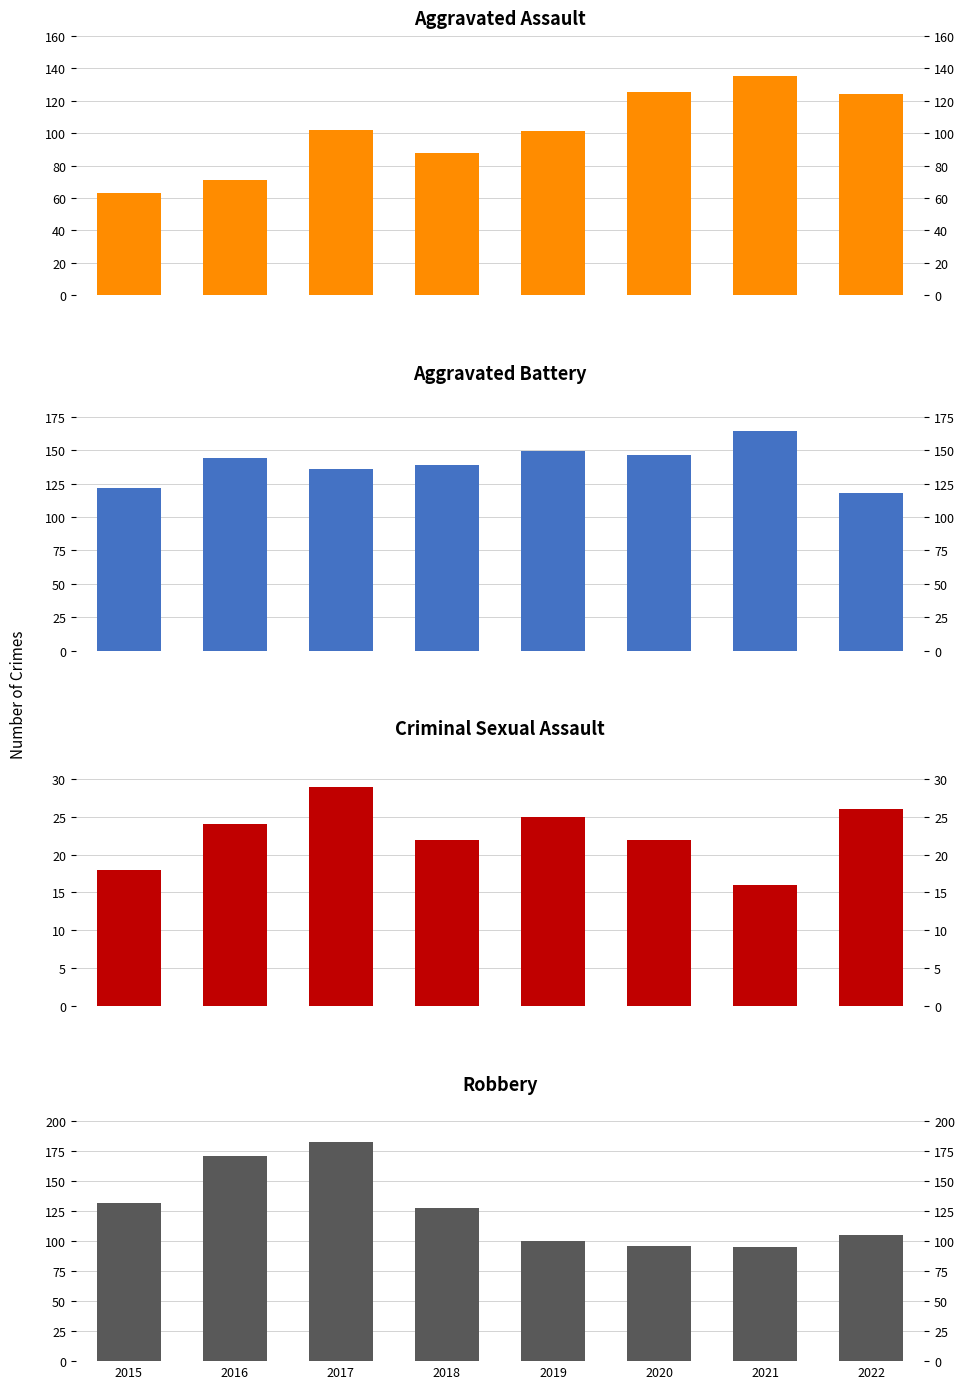

The value of Criminal Sexual Assault at 2018 is 22. True or false?

True